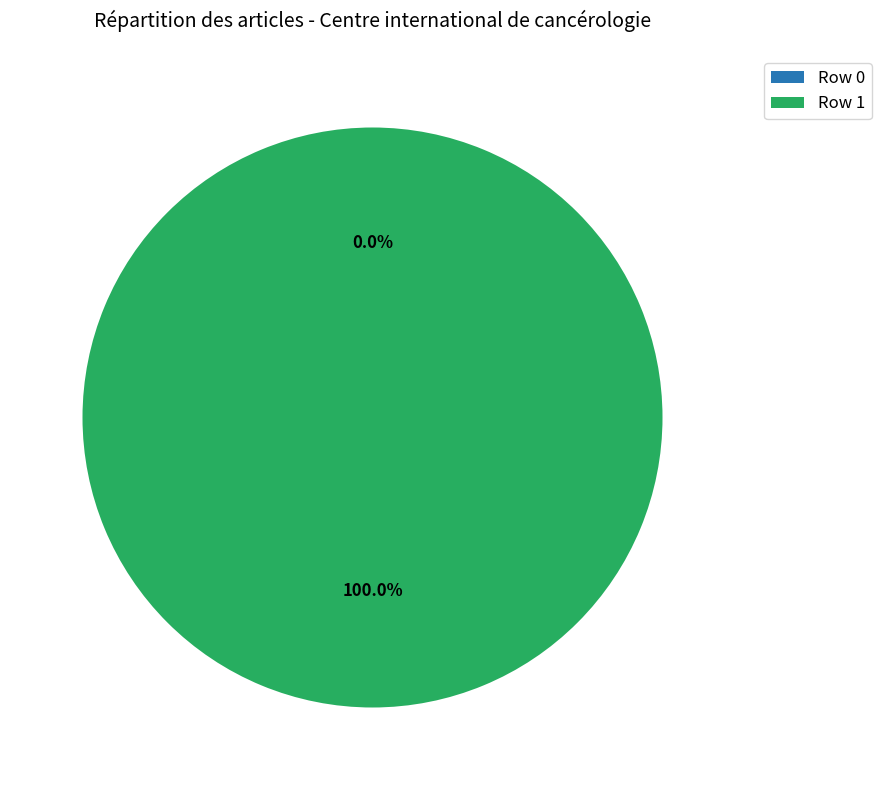

What is the total percentage of Row 1 and Row 0?

100.0%